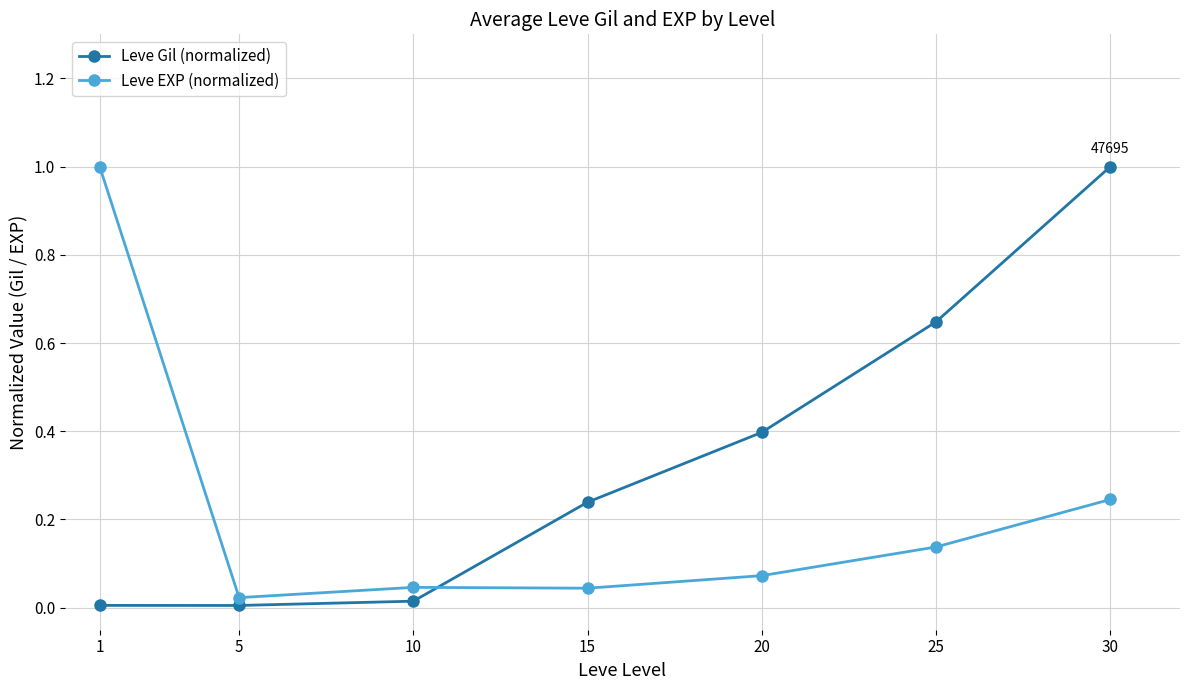

True or false: Leve Gil (normalized) and Leve EXP (normalized) intersect in this chart.

True